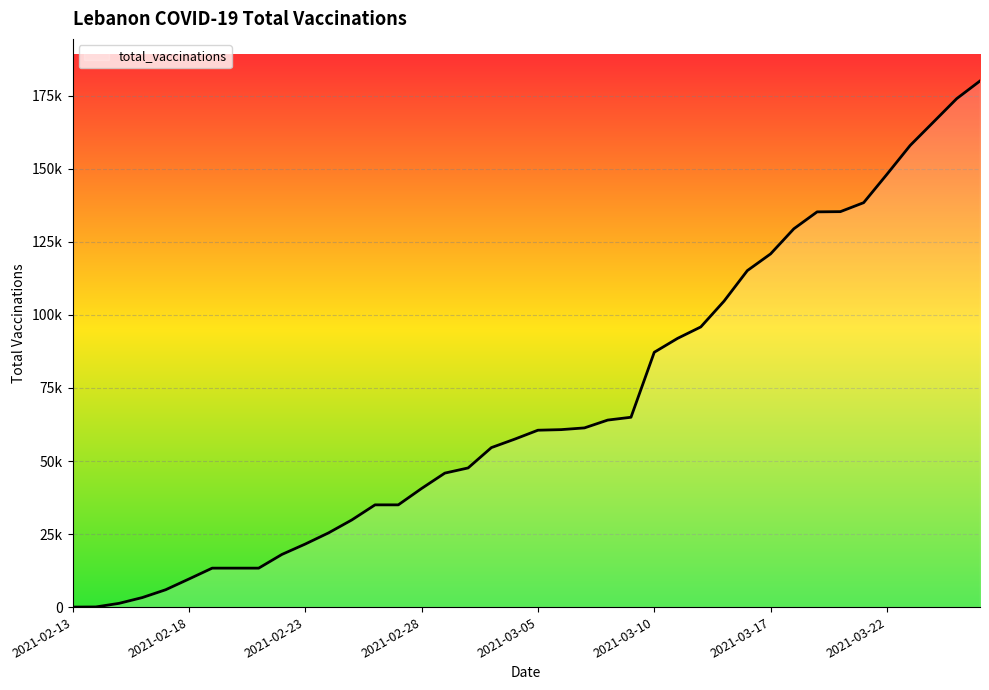

Does the chart have visible grid lines?

Yes